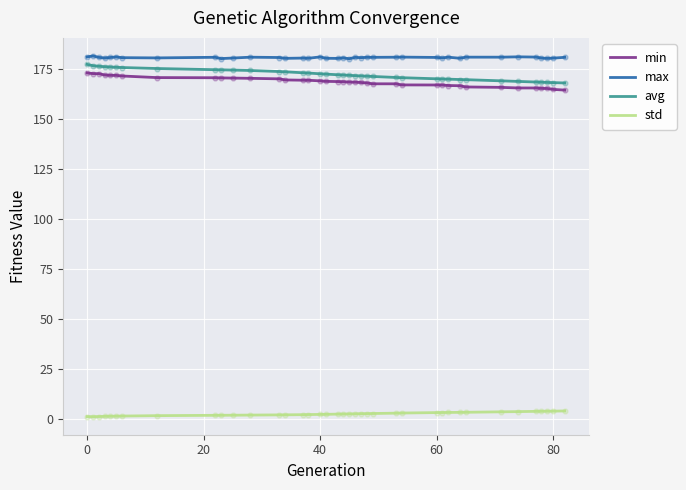

Which series has the largest total across all categories?

max